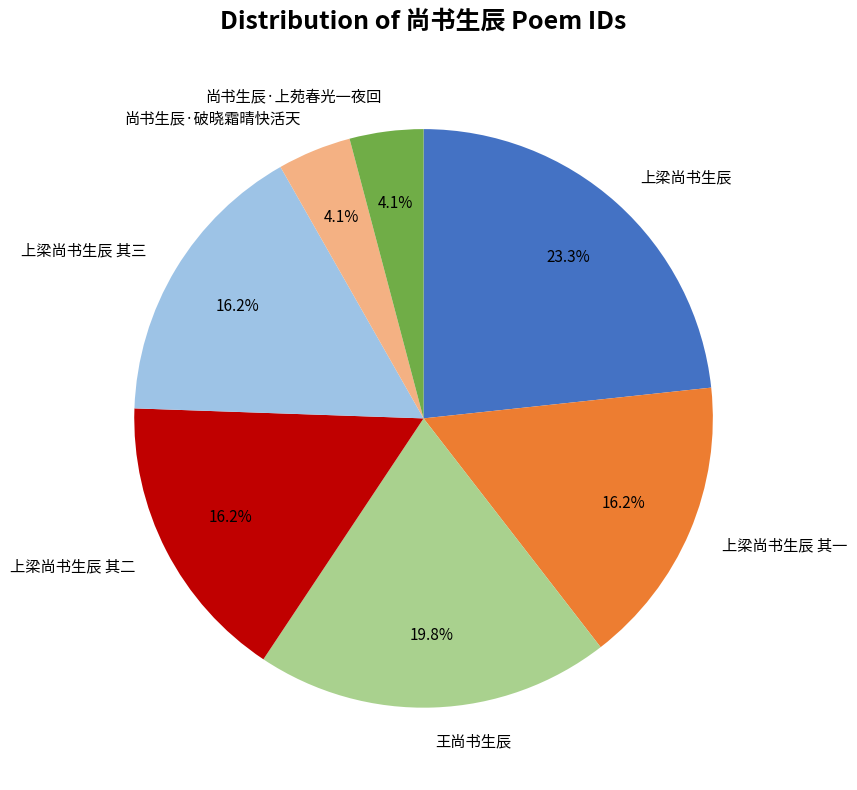

Between 王尚书生辰 and 尚书生辰·破晓霜晴快活天, which is larger?

王尚书生辰